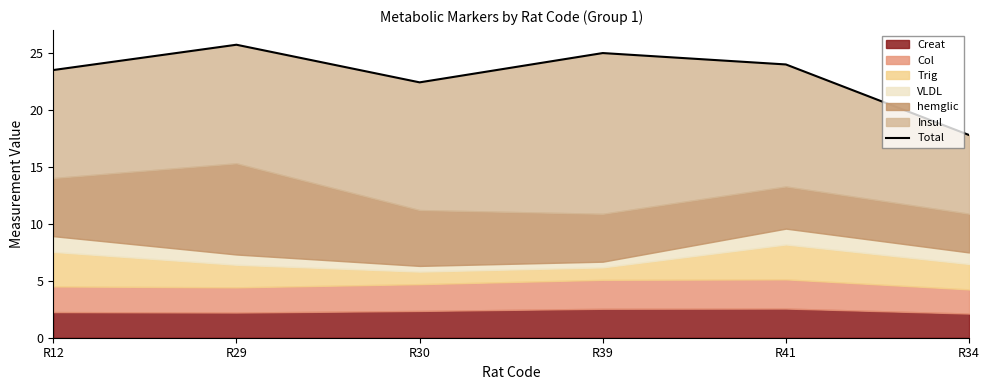

Is it true that the value at R34 is 17.8?

True